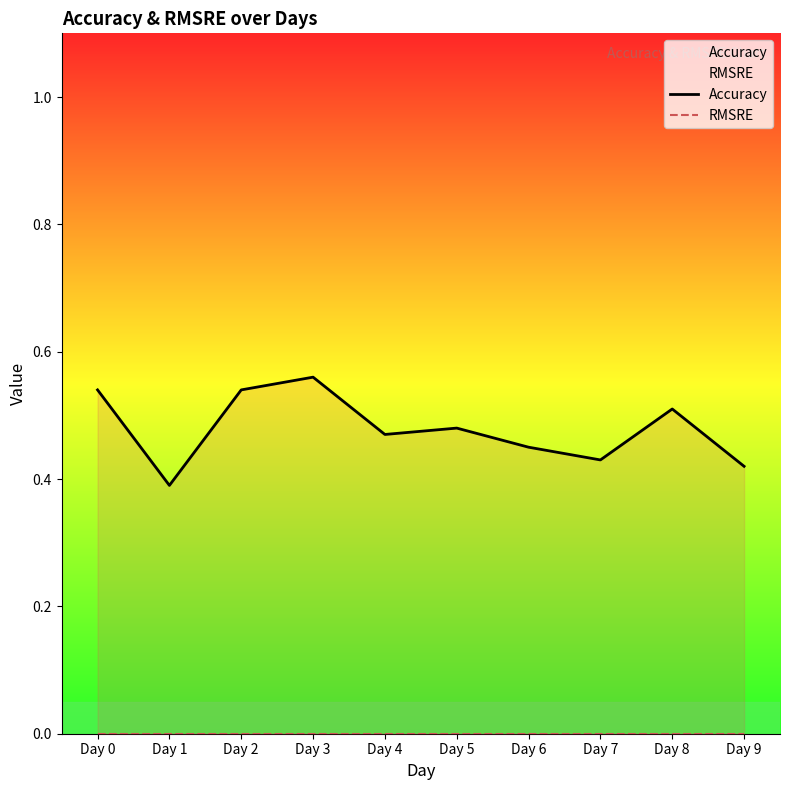

Does the chart have visible grid lines?

No